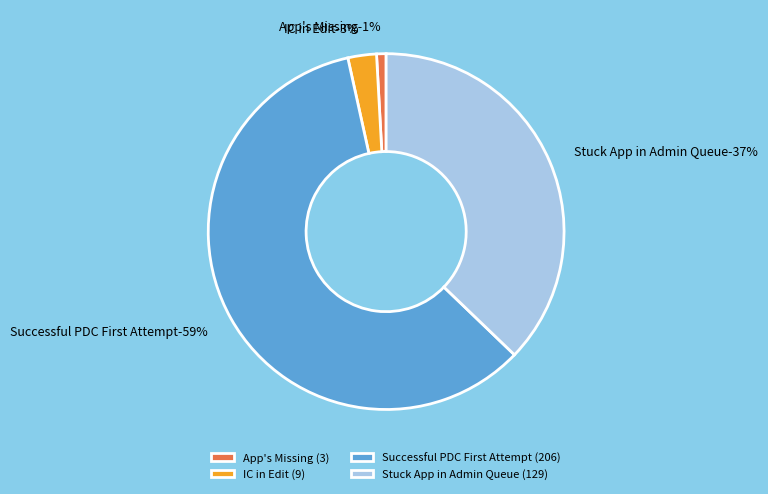

To the nearest percent, what portion does IC in Edit represent?

3%